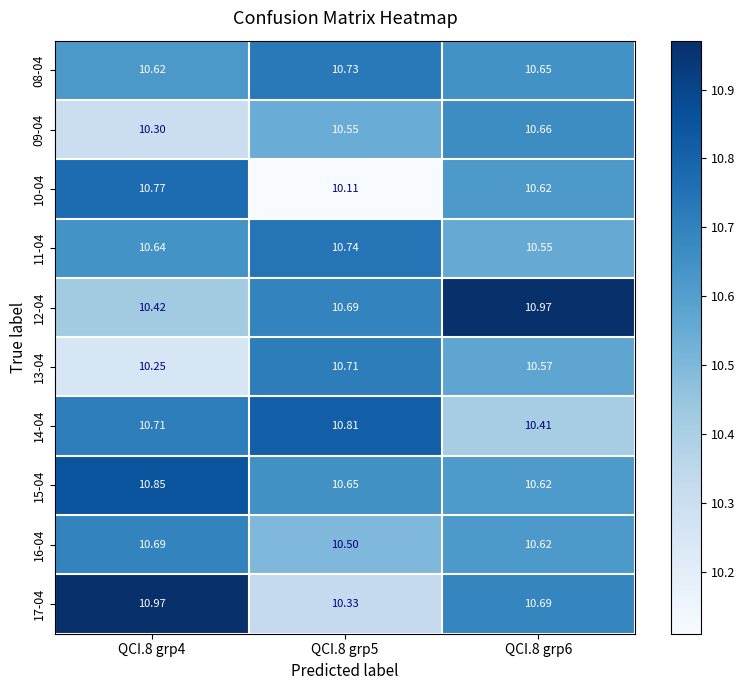

Count the number of categories in the chart.

3